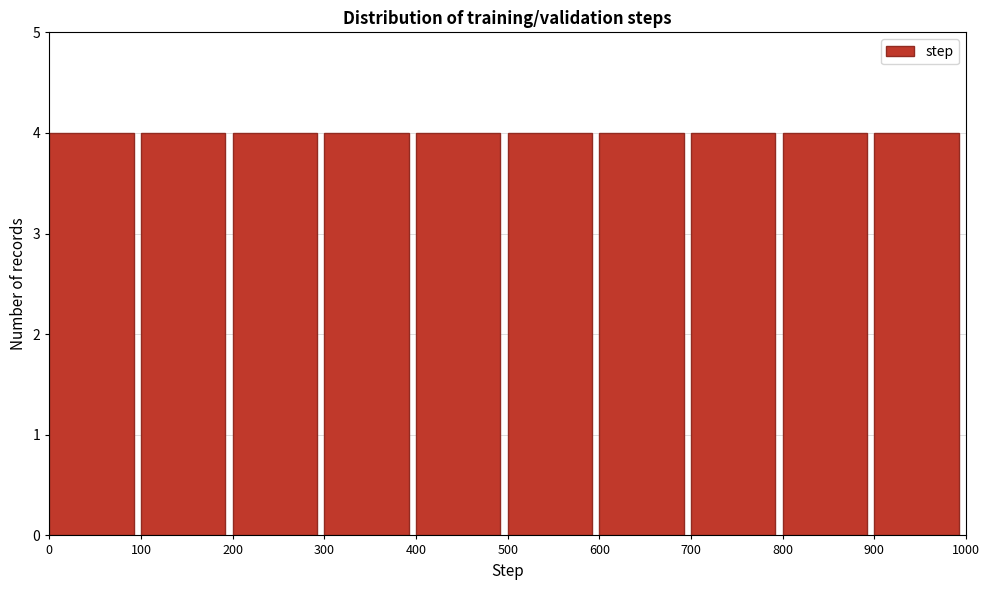

Reading left to right, list every bar in this chart as the range it spans on the x-axis followed by its height. The values are not printed on the chart, so give them approximately, as read against the axis.

0 to 100: 4
100 to 200: 4
200 to 300: 4
300 to 400: 4
400 to 500: 4
500 to 600: 4
600 to 700: 4
700 to 800: 4
800 to 900: 4
900 to 1000: 4